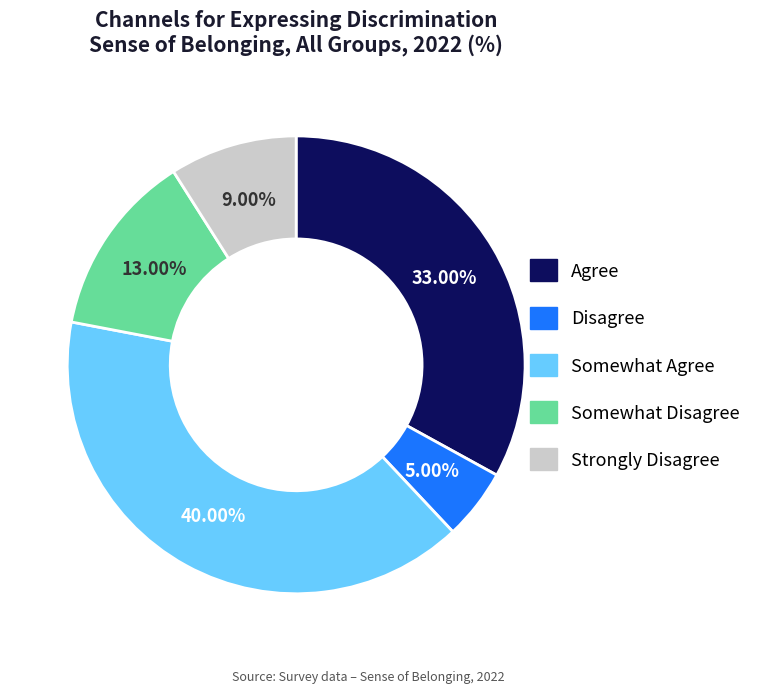

How many segments does this pie chart have?

5